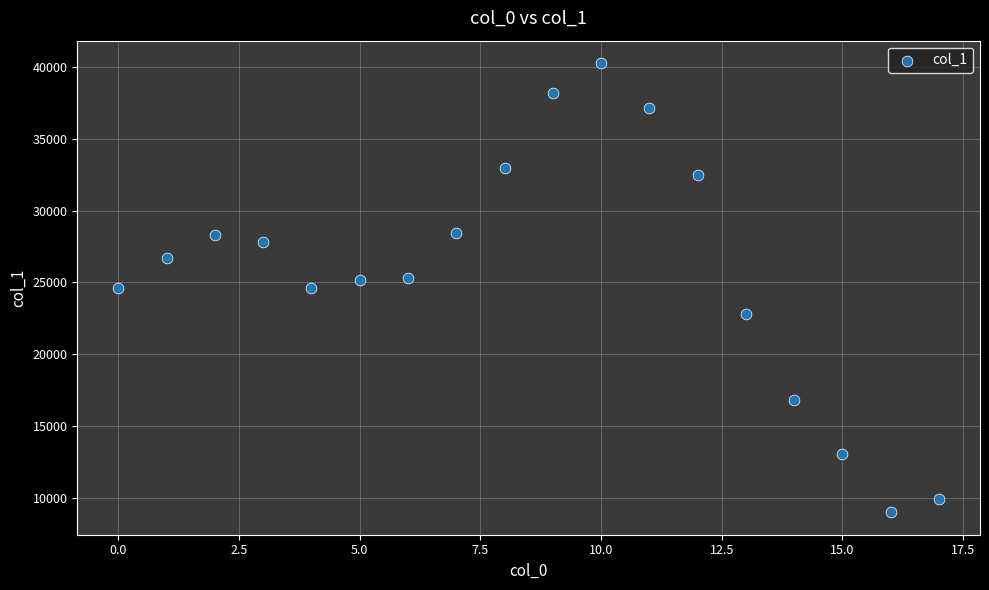

What is the range of Y values (max minus min)?

31266